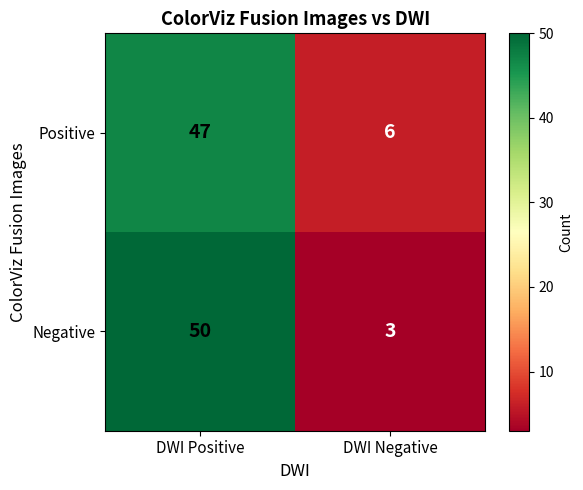

What is the total value across all series at DWI Positive?

97